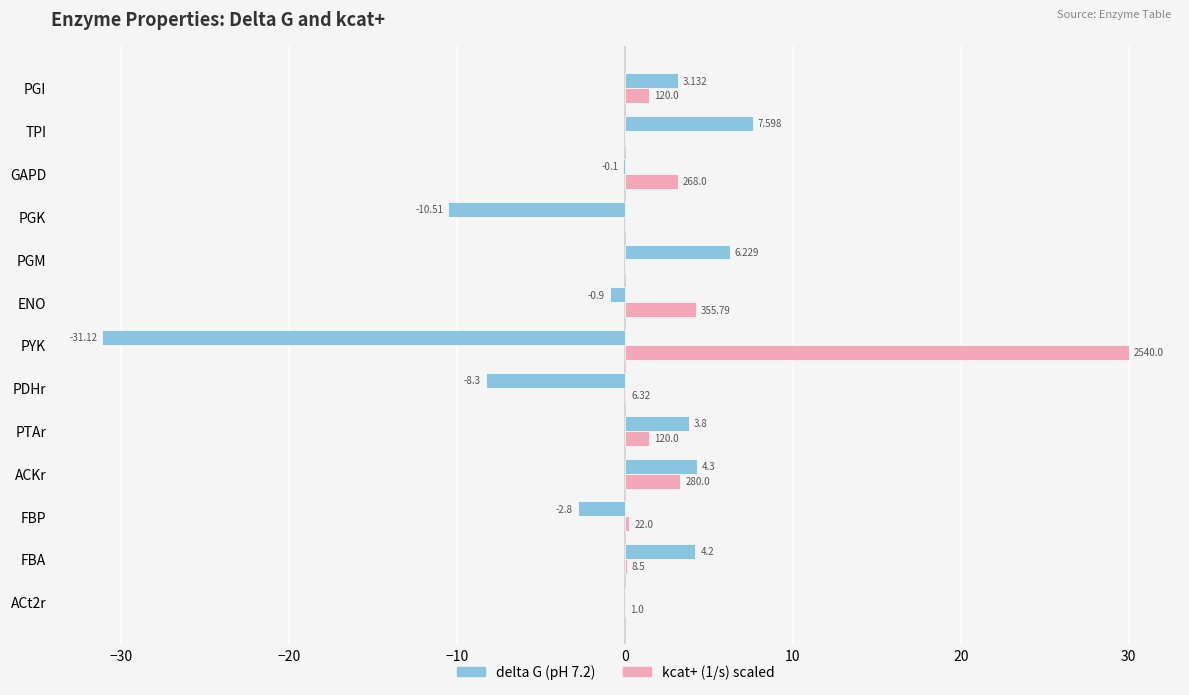

At which label is delta G (pH 7.2) closest to -11?

PGK